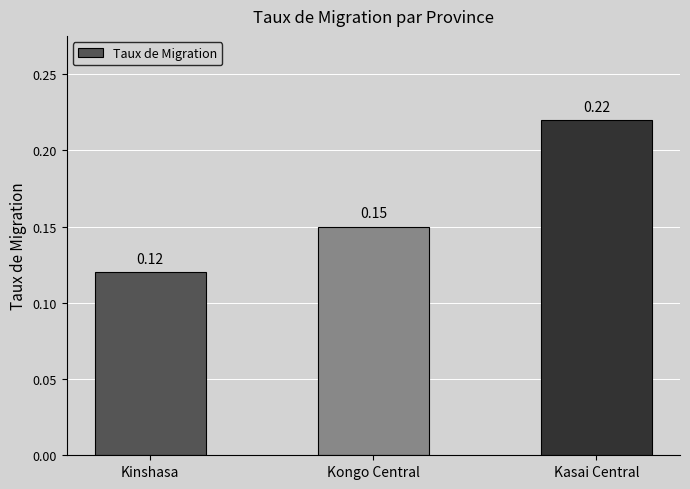

What is the label of the 1st bar from the left?

Kinshasa